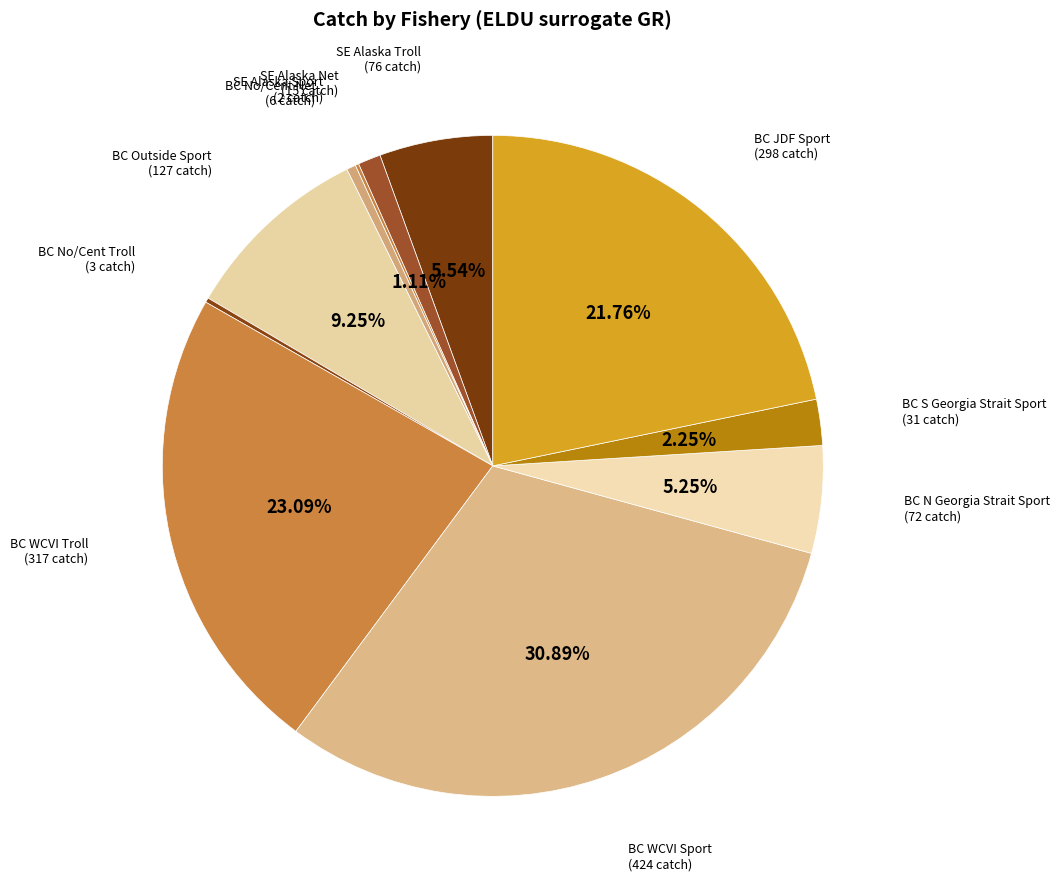

Does BC WCVI Sport account for over 50% of the chart?

No